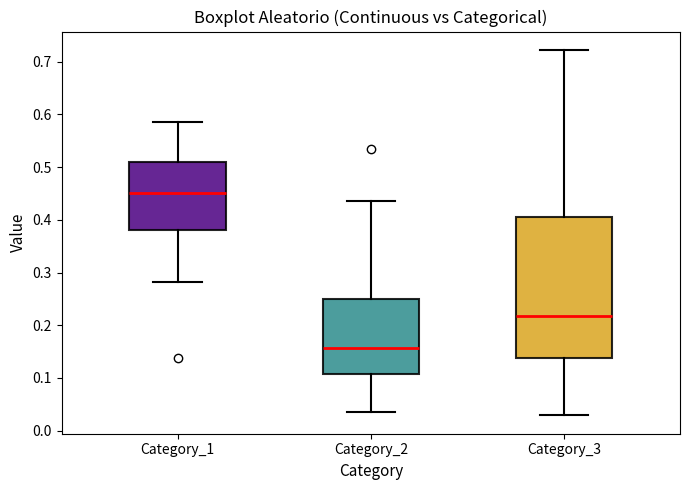

Comparing the boxes themselves (not the whiskers), which one is the tallest?

Category_3